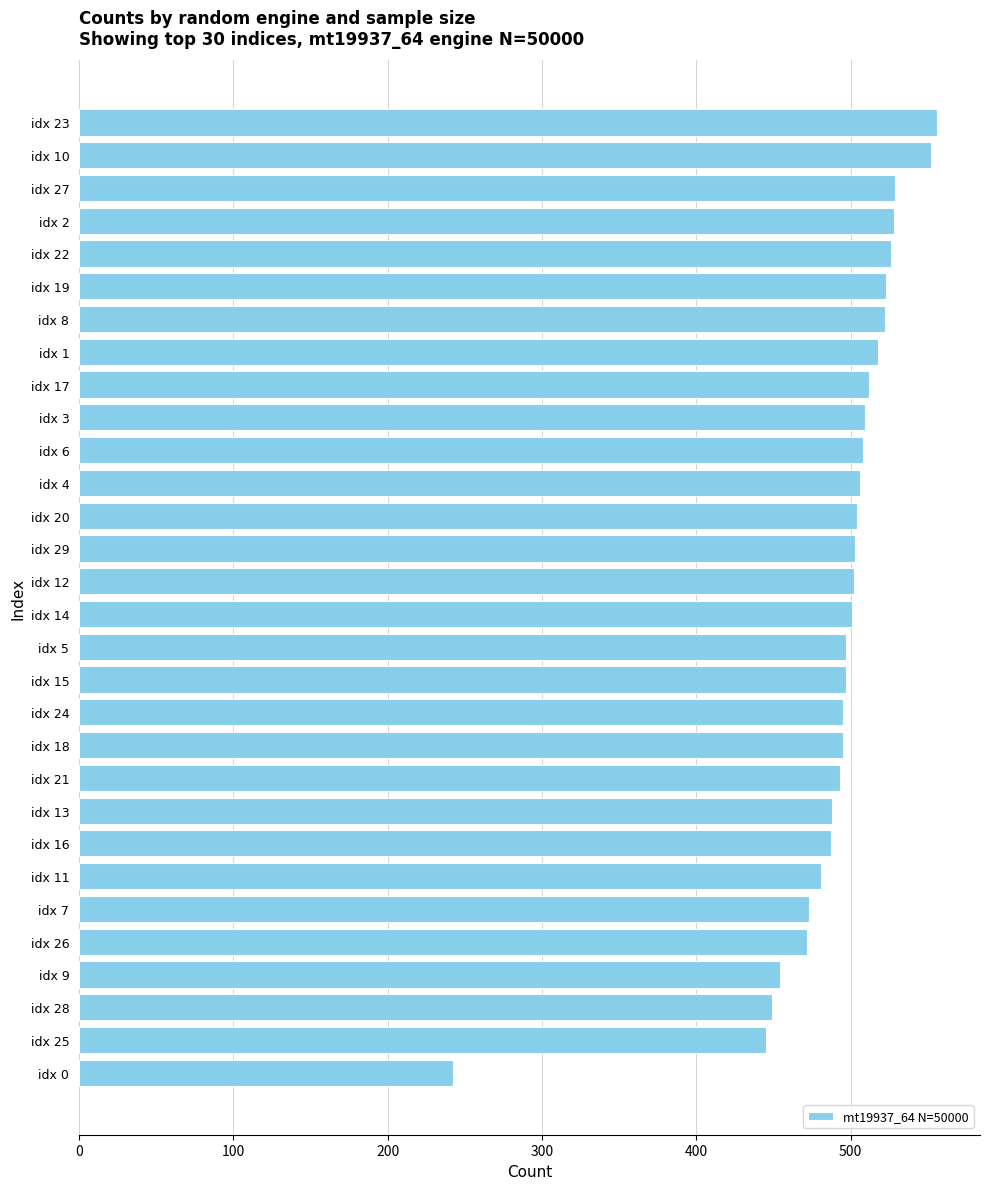

What is the ratio of the value at idx 1 to the value at idx 2?

1.0